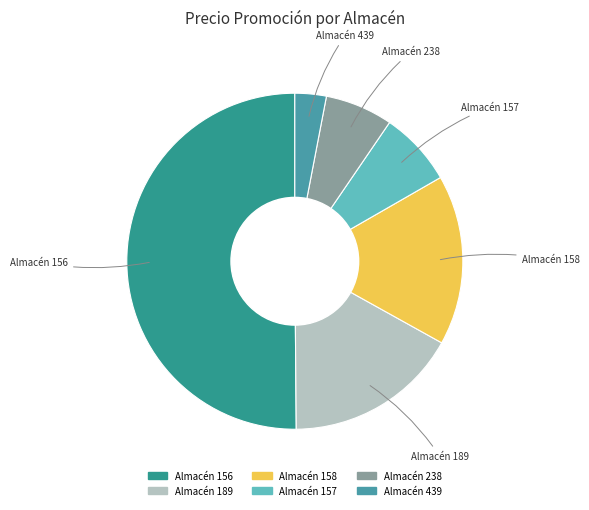

Which slice is the largest?

156